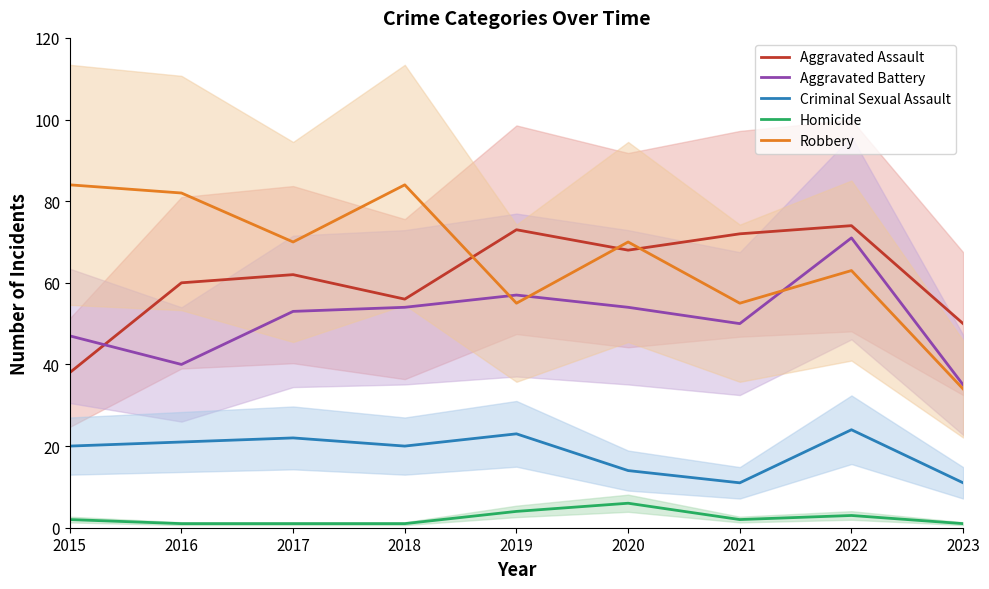

Reading left to right, extract all data points from this chart.

Aggravated Assault: 2015=38	2016=60	2017=62	2018=56	2019=73	2020=68	2021=72	2022=74	2023=50
Aggravated Battery: 2015=47	2016=40	2017=53	2018=54	2019=57	2020=54	2021=50	2022=71	2023=35
Criminal Sexual Assault: 2015=20	2016=21	2017=22	2018=20	2019=23	2020=14	2021=11	2022=24	2023=11
Homicide: 2015=2	2016=1	2017=1	2018=1	2019=4	2020=6	2021=2	2022=3	2023=1
Robbery: 2015=84	2016=82	2017=70	2018=84	2019=55	2020=70	2021=55	2022=63	2023=34